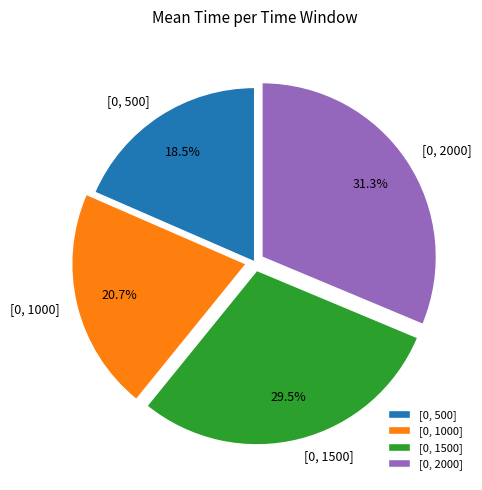

Is there a majority slice in this chart?

No